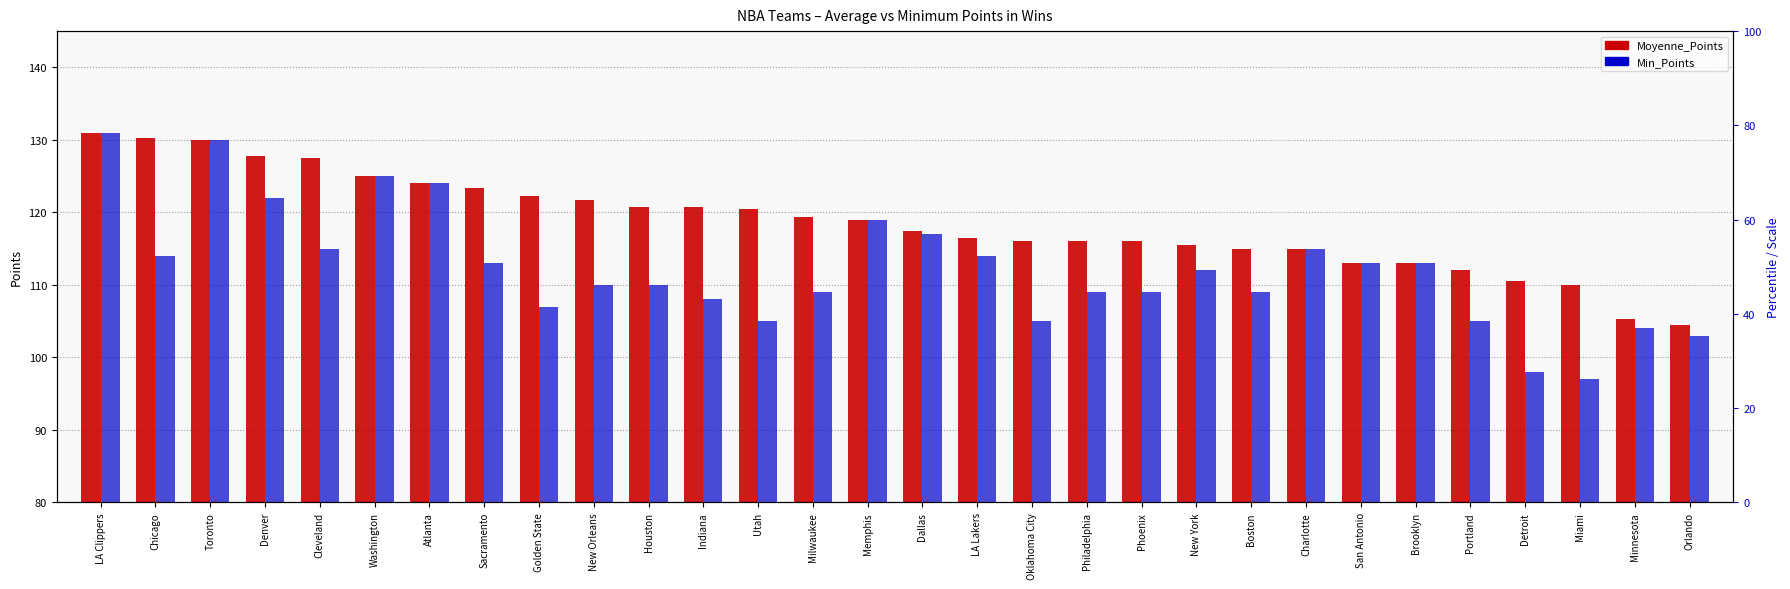

List the series in order of their overall mean, lowest first.

Min_Points, Moyenne_Points